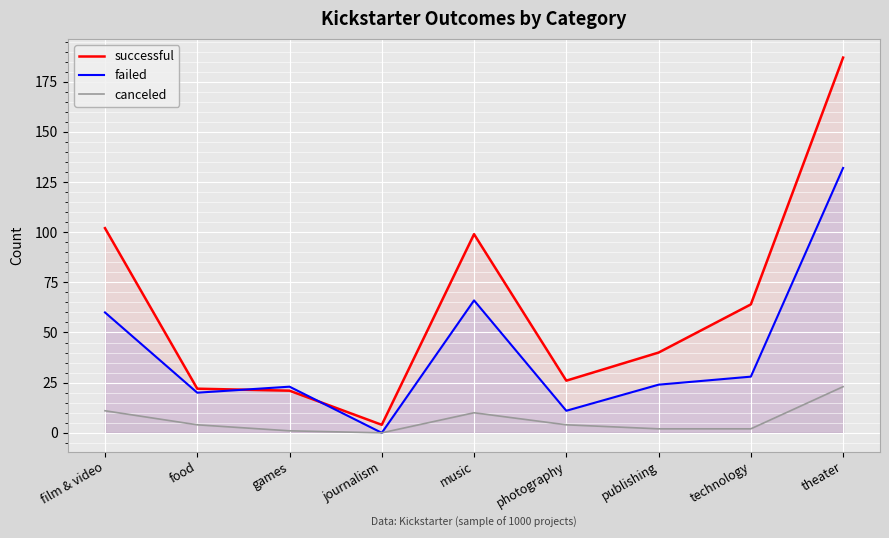

Is it true that canceled equals 1 at games?

True